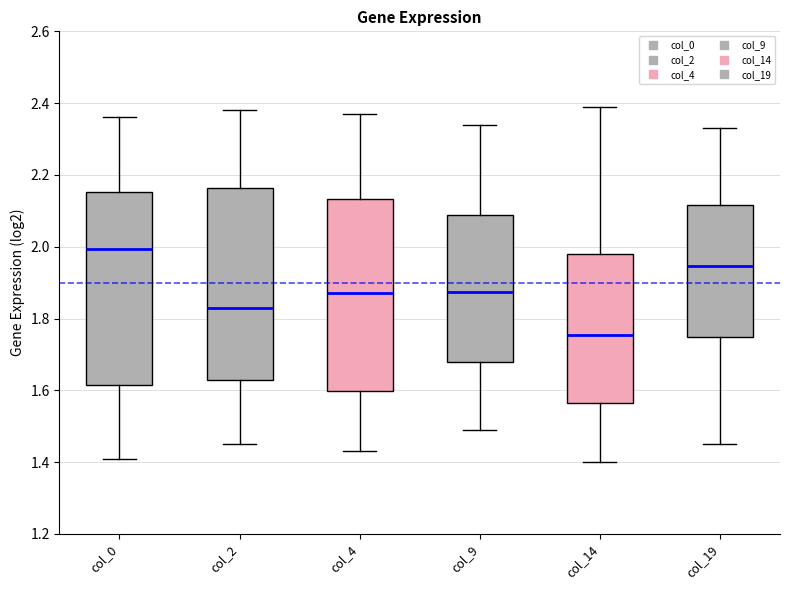

Where does the median line of the box for col_4 sit on the y-axis? The values are not printed on the chart, so give them approximately, as read against the axis.

1.88